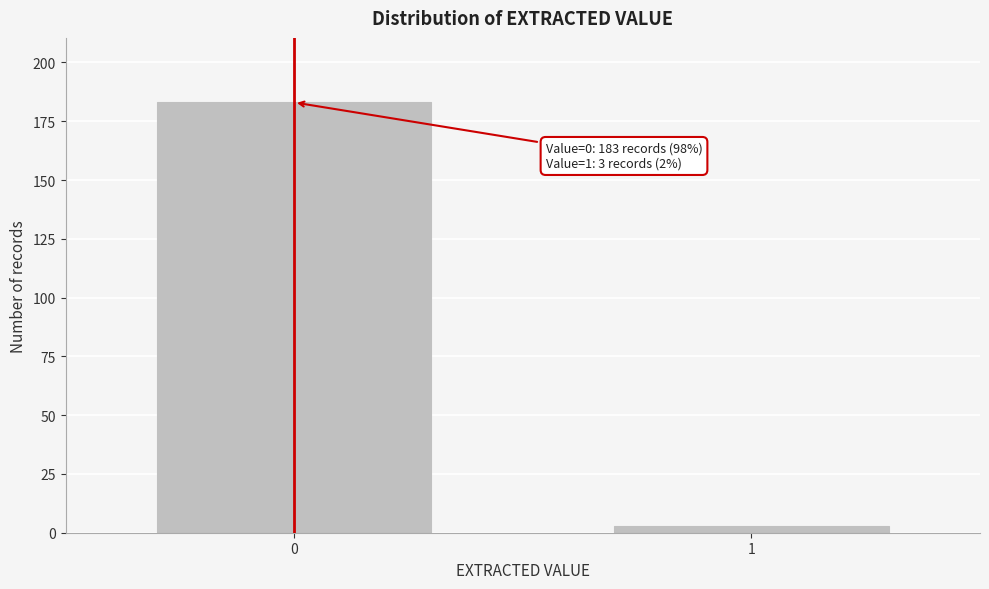

Reading left to right, transcribe all the data shown in this chart.

183	3